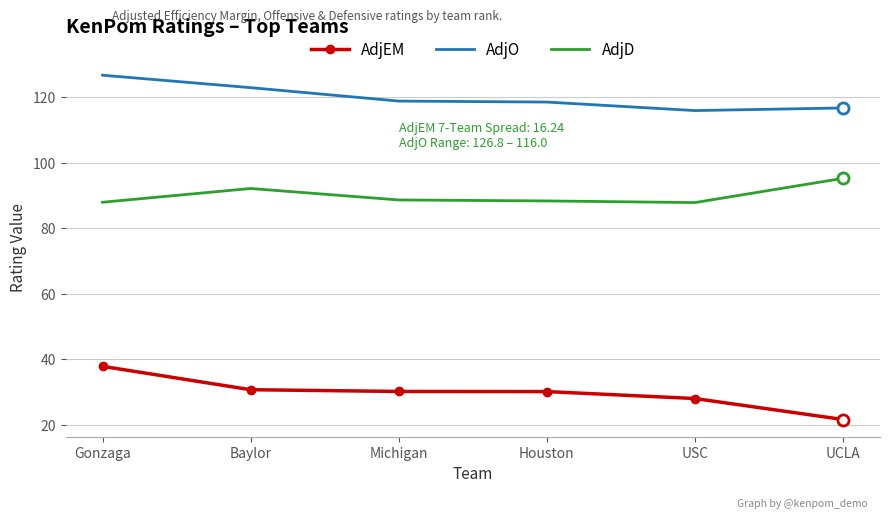

True or false: AdjO and AdjEM cross at least once.

False